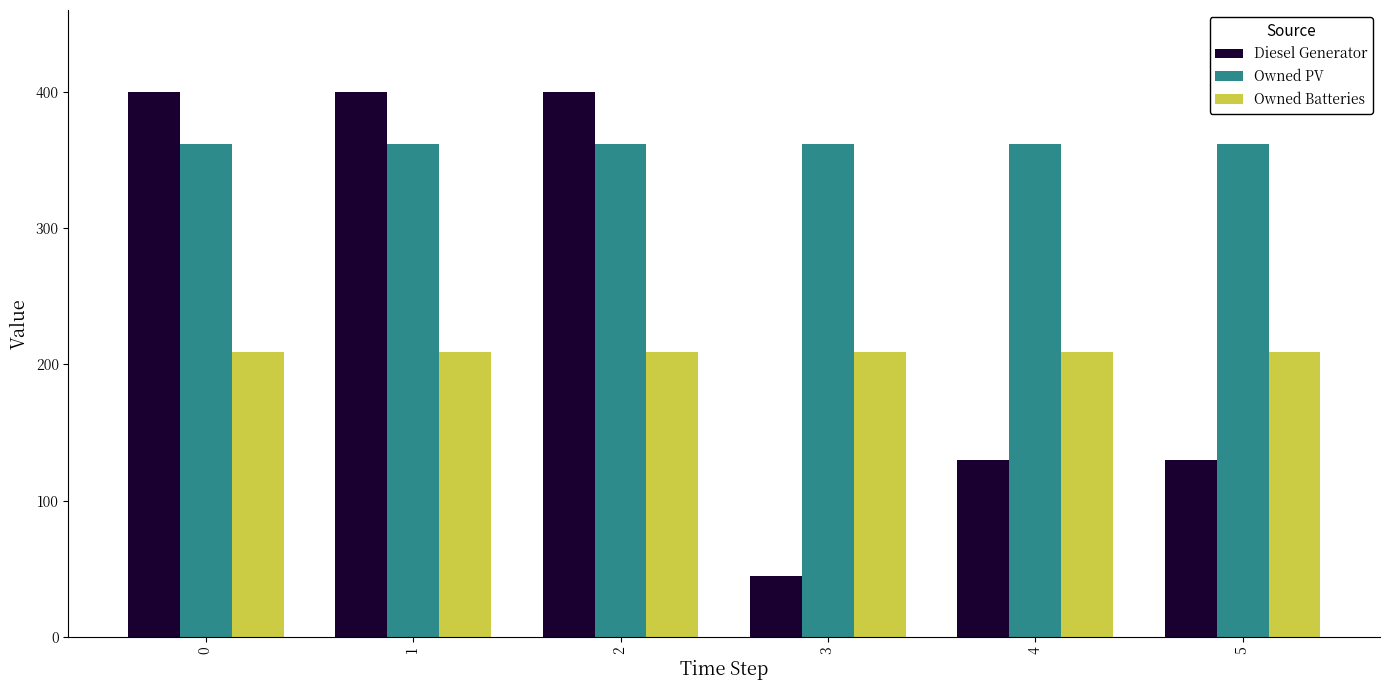

Reading left to right, extract all data points from this chart.

Diesel Generator: 0=400	1=400	2=400	3=45	4=130	5=130
Owned PV: 0=362	1=362	2=362	3=362	4=362	5=362
Owned Batteries: 0=209	1=209	2=209	3=209	4=209	5=209